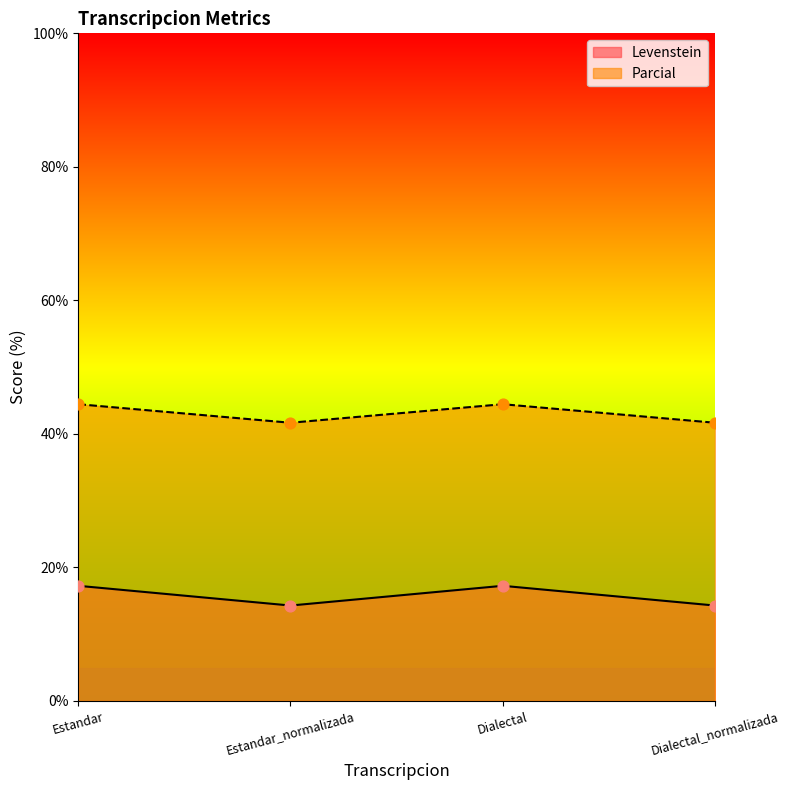

Is the value of Parcial at Estandar greater than the value of Levenstein at Estandar_normalizada?

Yes